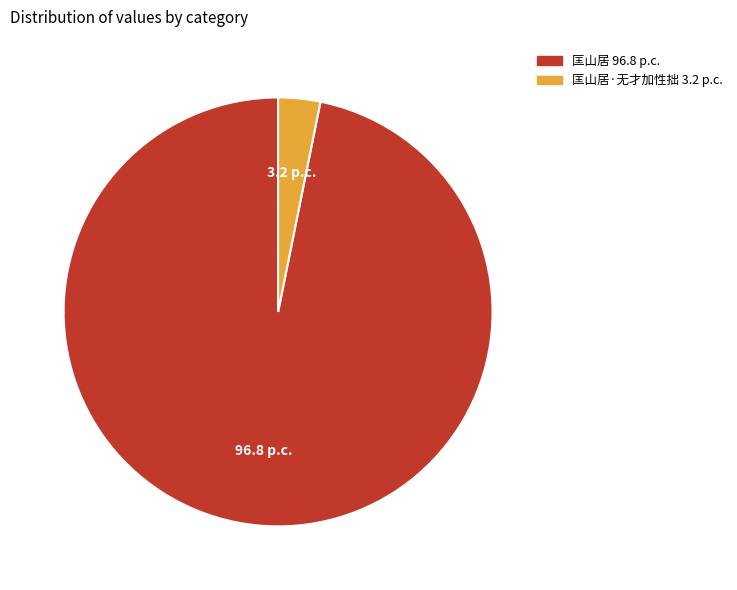

Count the number of slices in the pie.

2